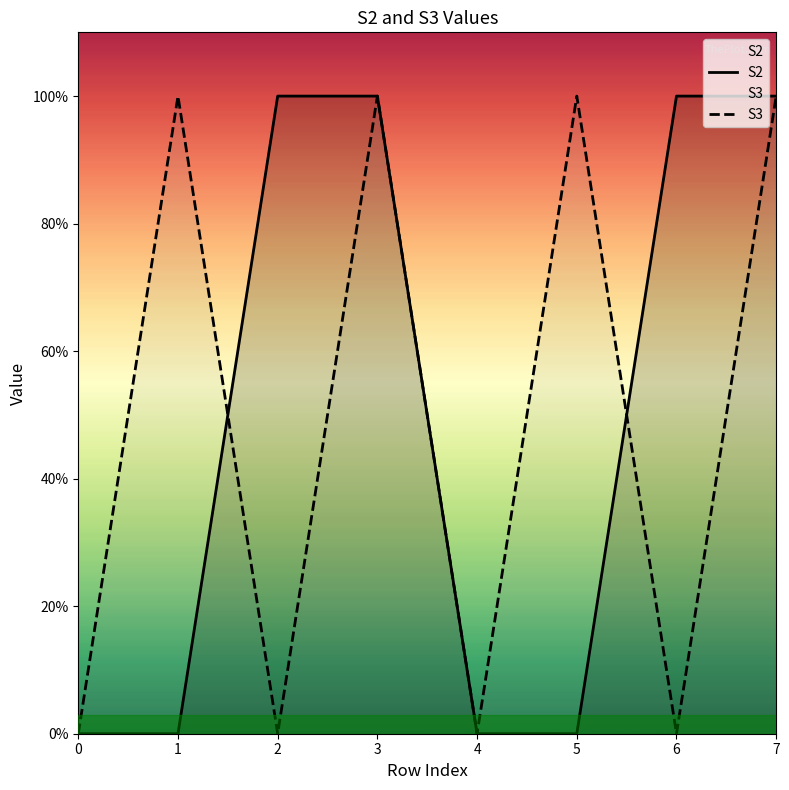

Count the S2 values in the range 0 to 1.

8